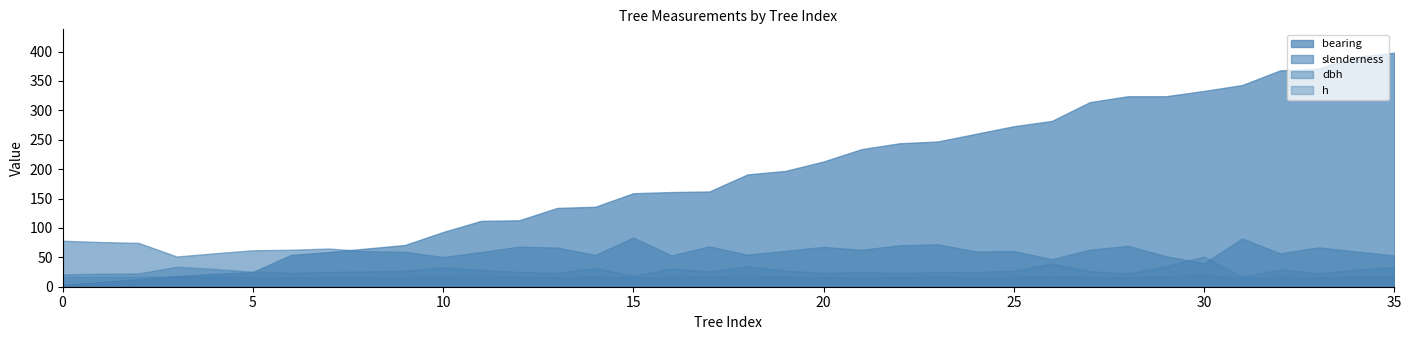

Which series has the largest total across all categories?

bearing